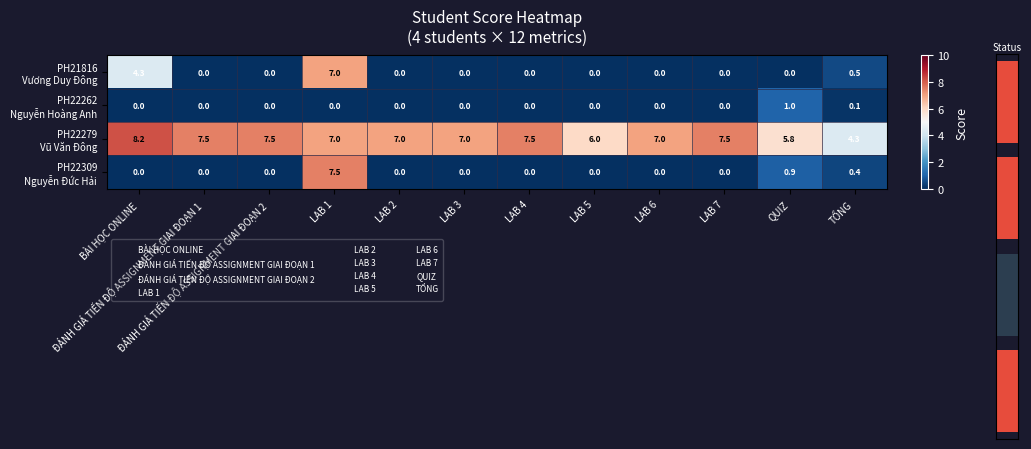

What is the difference between the maximum and second lowest values in the PH22309 Nguyễn Đức Hải series?

7.5